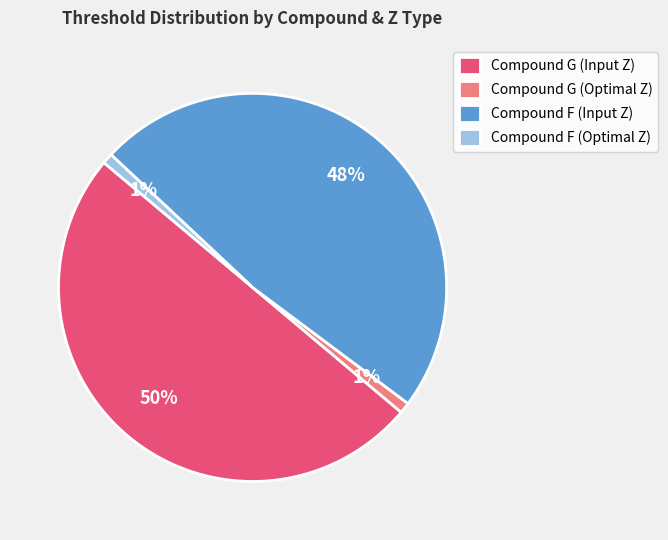

Combined, do Compound G (Input Z) and Compound F (Optimal Z) account for over 50%?

Yes